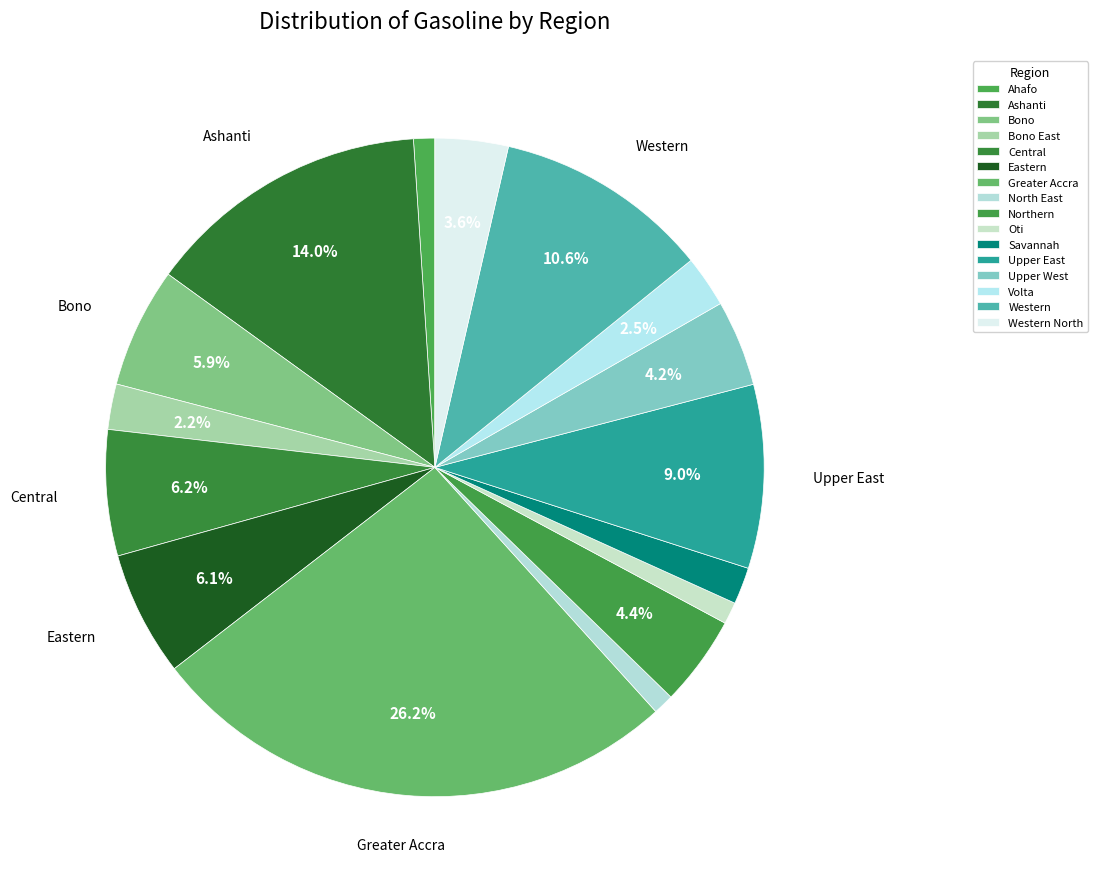

How many segments does this pie chart have?

16